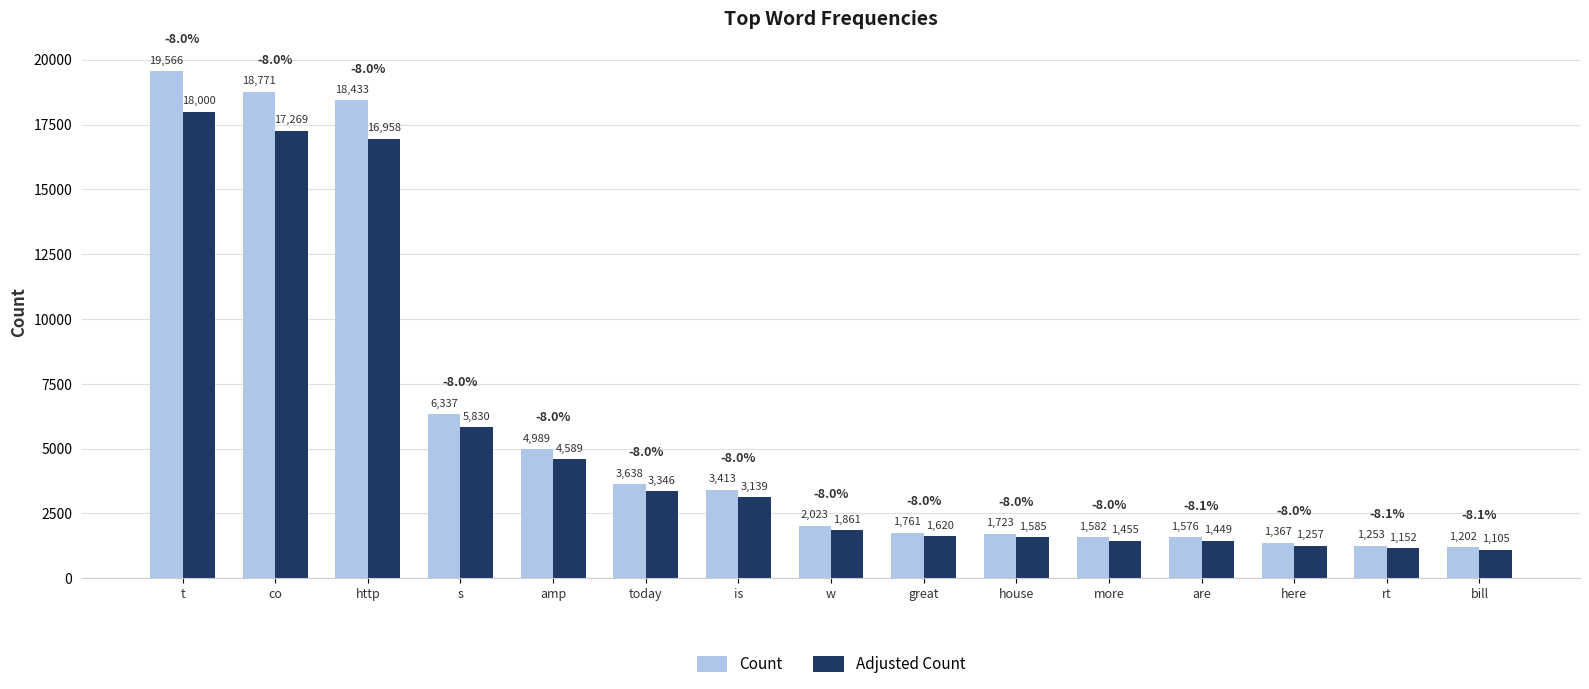

List the labels in order of Count value, smallest first.

bill, rt, here, are, more, house, great, w, is, today, amp, s, http, co, t